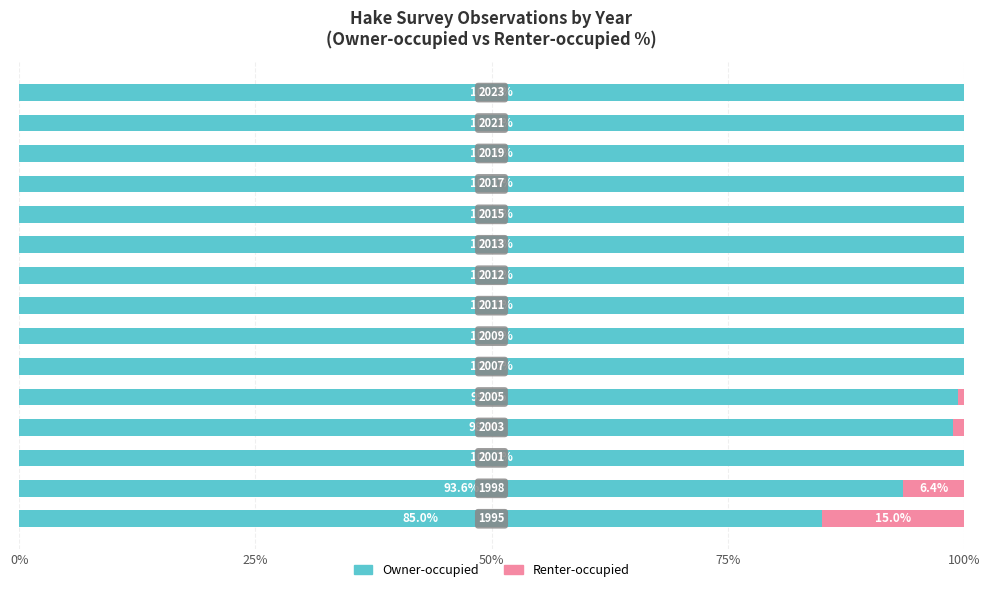

What is the maximum value for Owner-occupied?

100.0